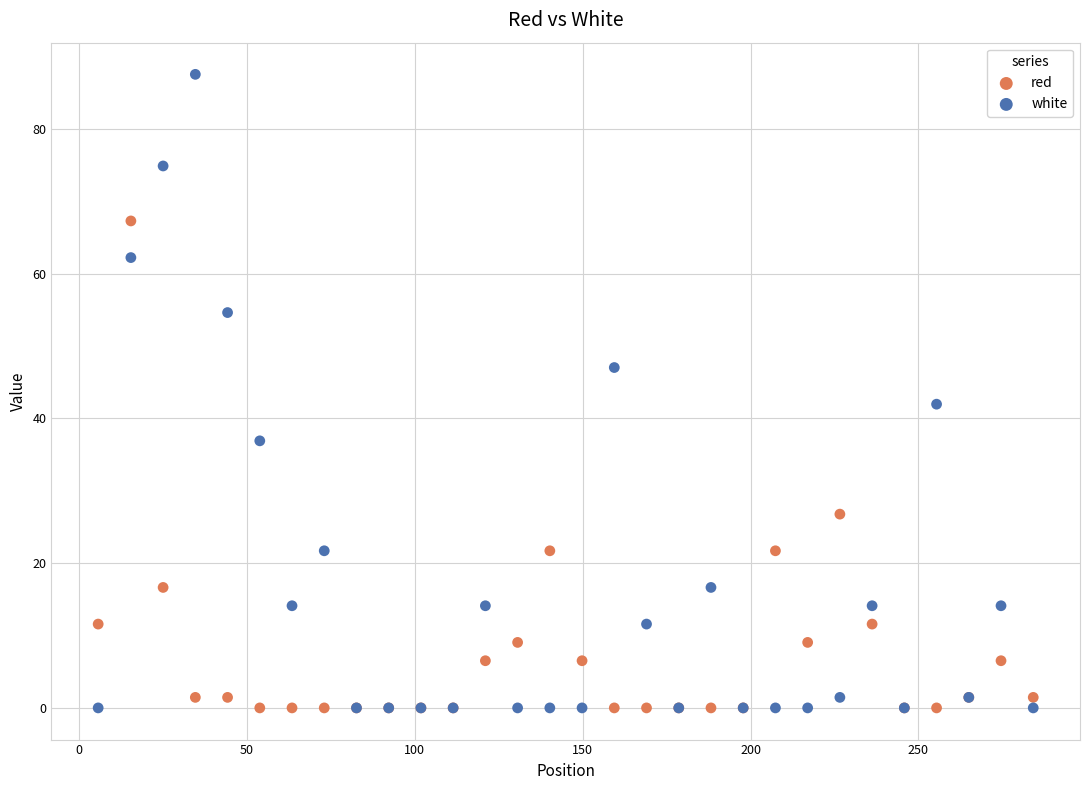

Which series contains the highest Y value?

white